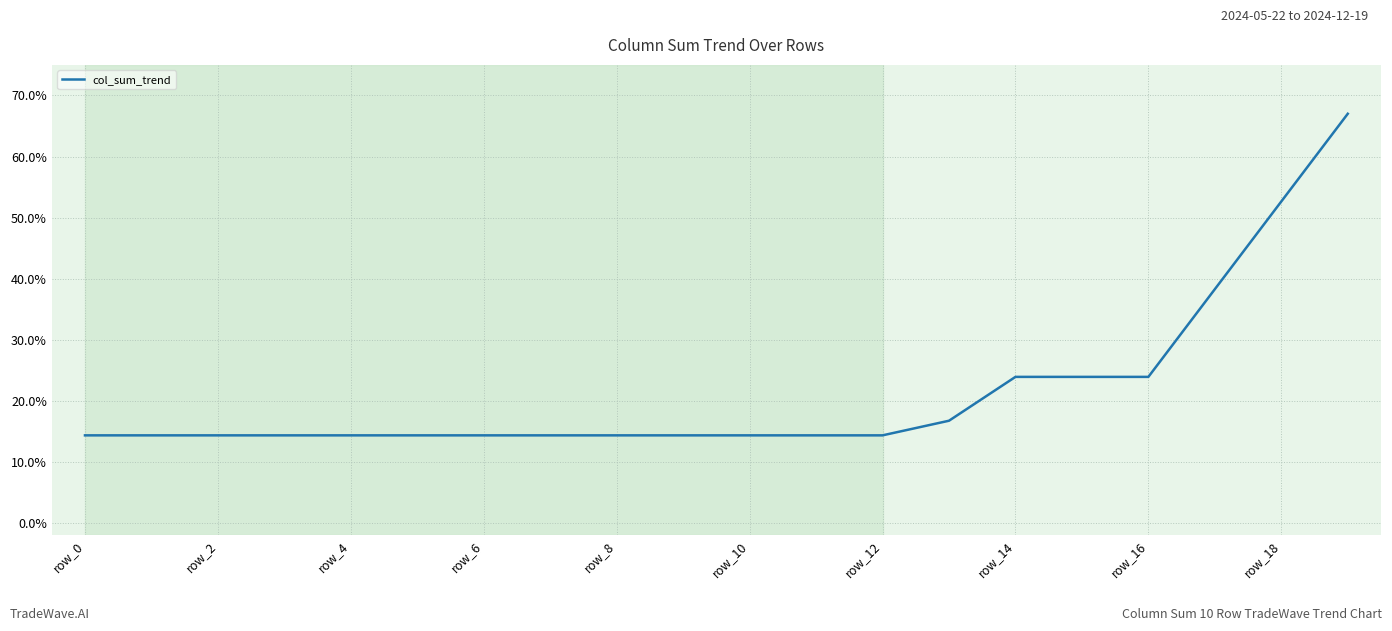

How many categories are shown in the chart?

20